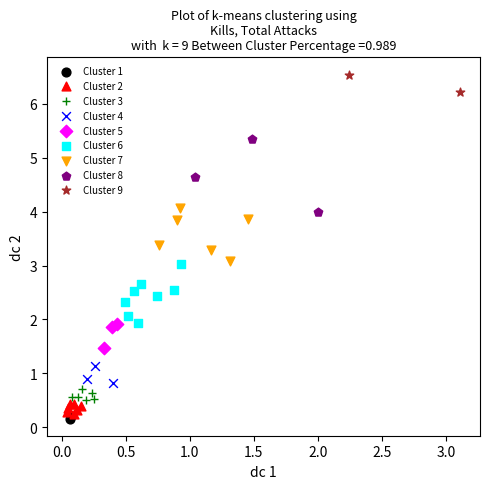

What are all the series names shown in the legend?

Cluster 1, Cluster 2, Cluster 3, Cluster 4, Cluster 5, Cluster 6, Cluster 7, Cluster 8, Cluster 9